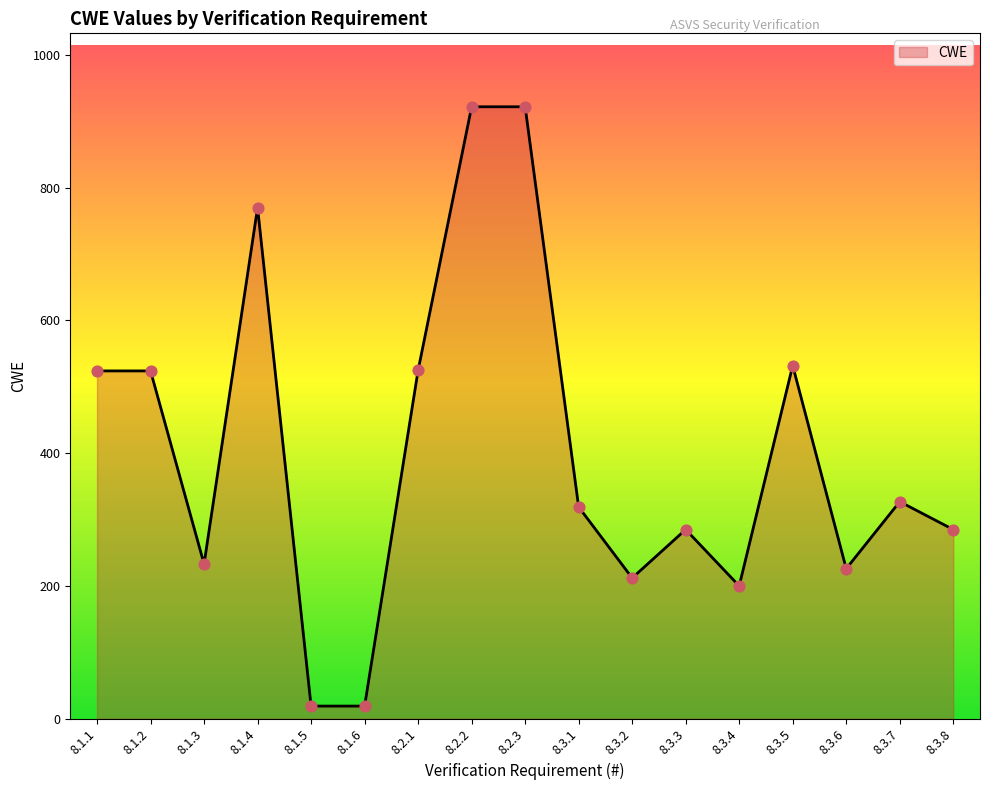

What is the change in value from 8.1.5 to 8.3.7?

+308